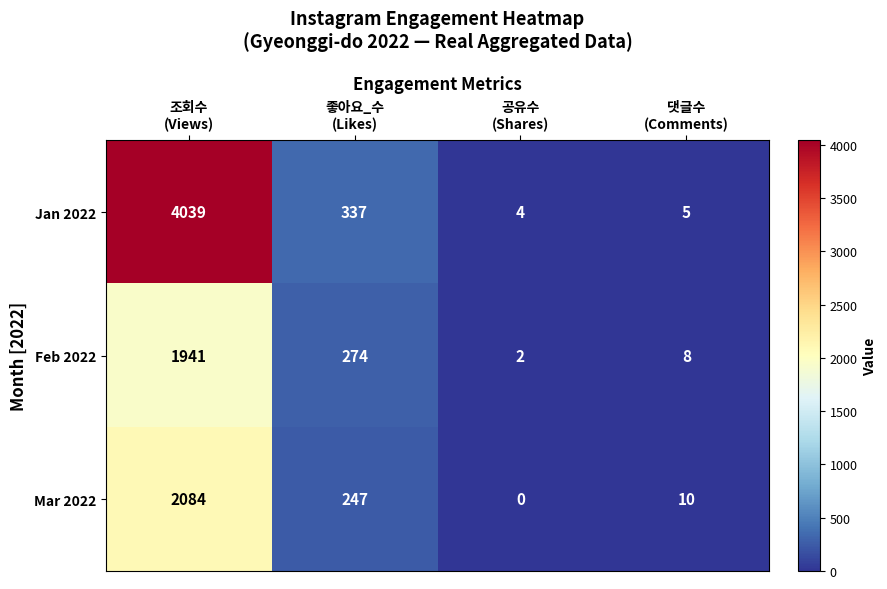

What is the lowest value of the Jan 2022 series?

4